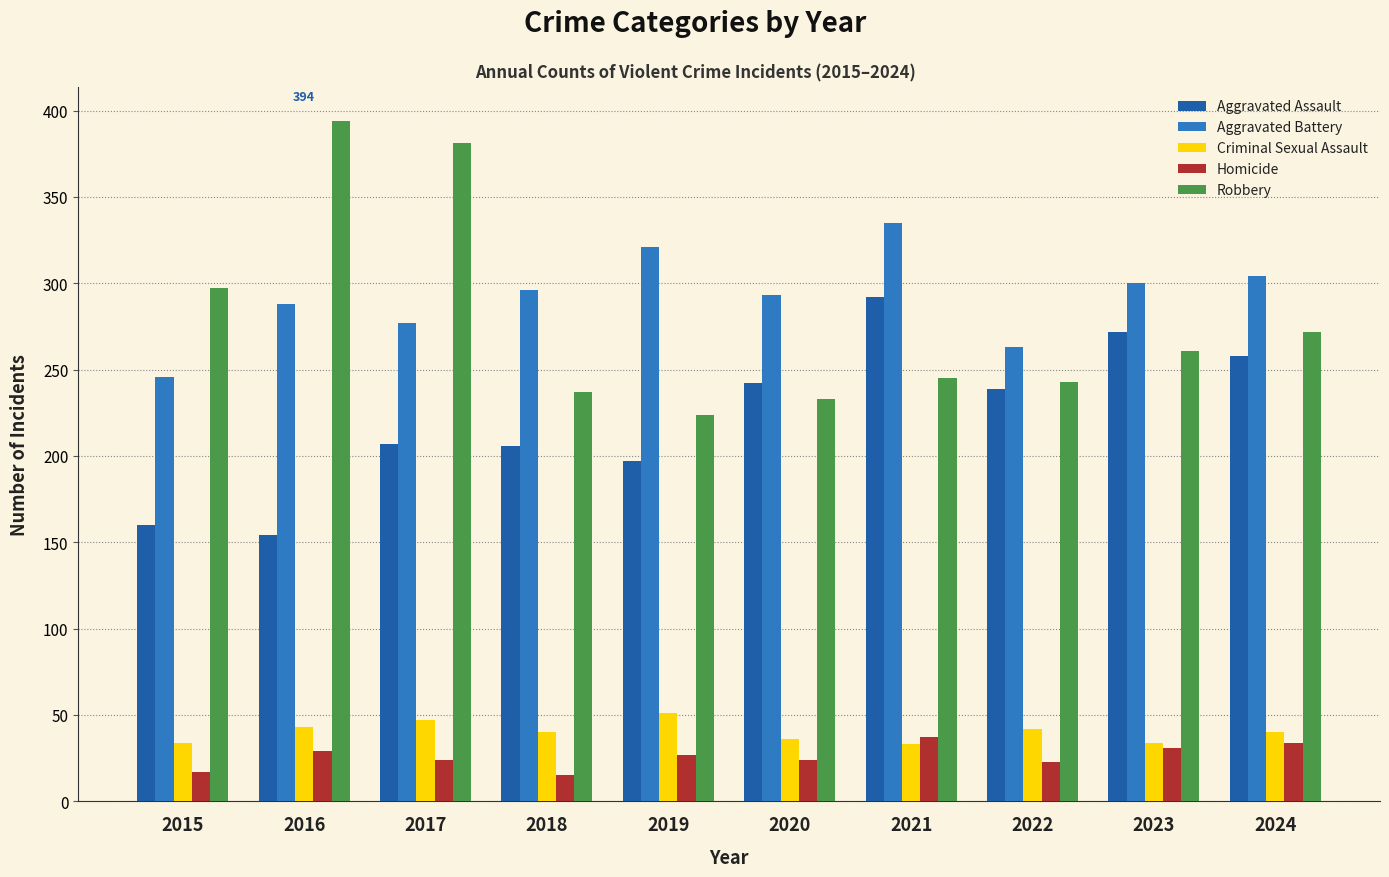

Rank the series at 2017 from lowest to highest value.

Homicide, Criminal Sexual Assault, Aggravated Assault, Aggravated Battery, Robbery